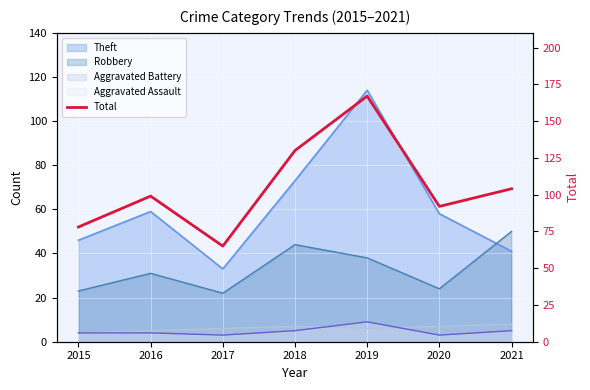

What is the greatest value displayed?

167